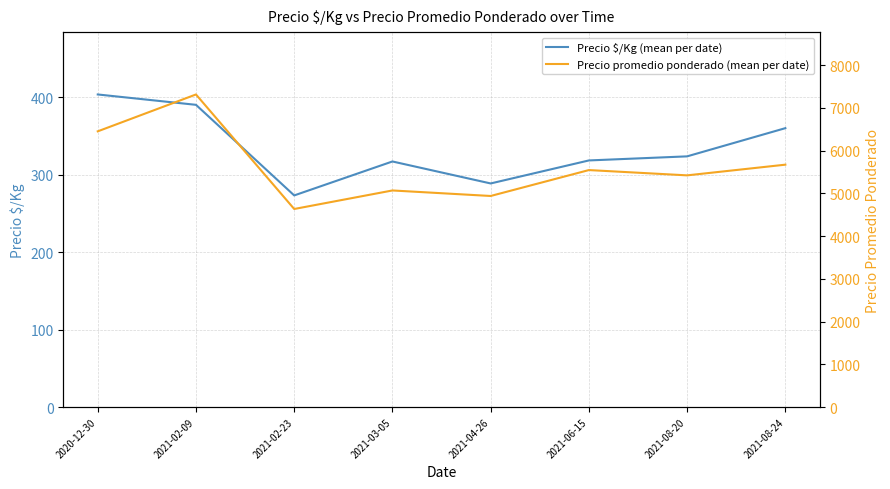

Which series has the largest total across all categories?

Precio promedio ponderado (mean per date)